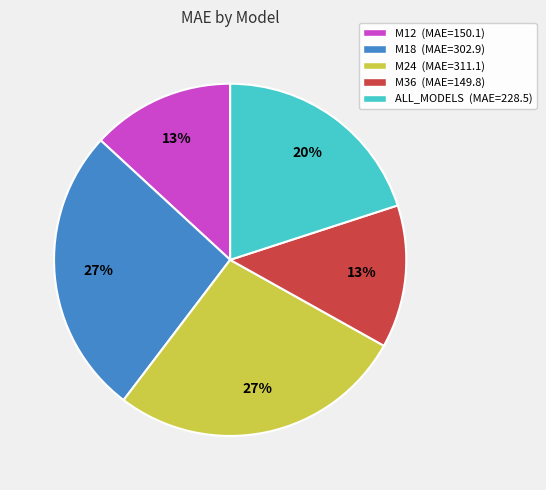

How many slices are in this pie chart?

5